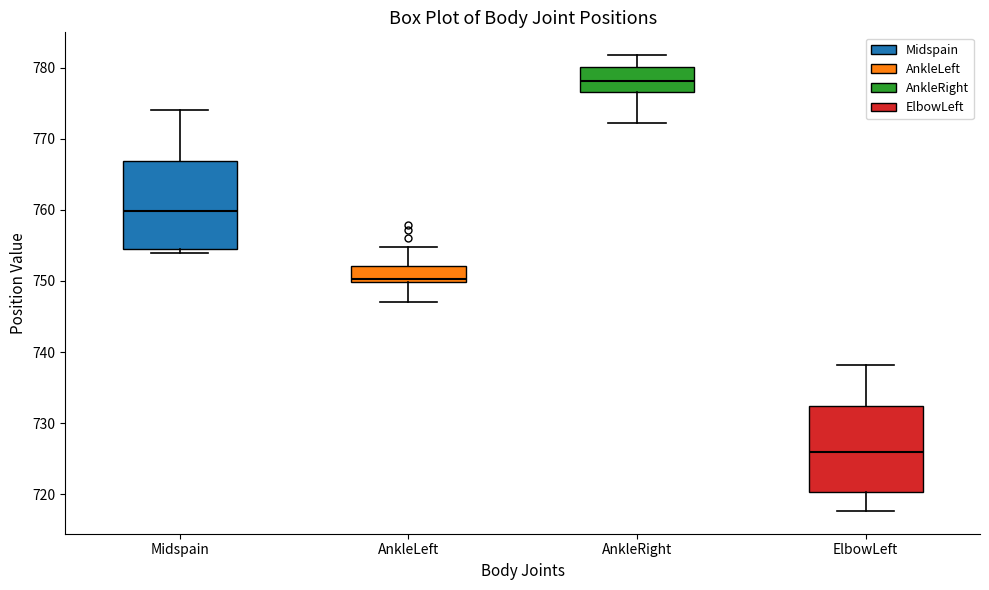

Which box has the highest median line?

AnkleRight